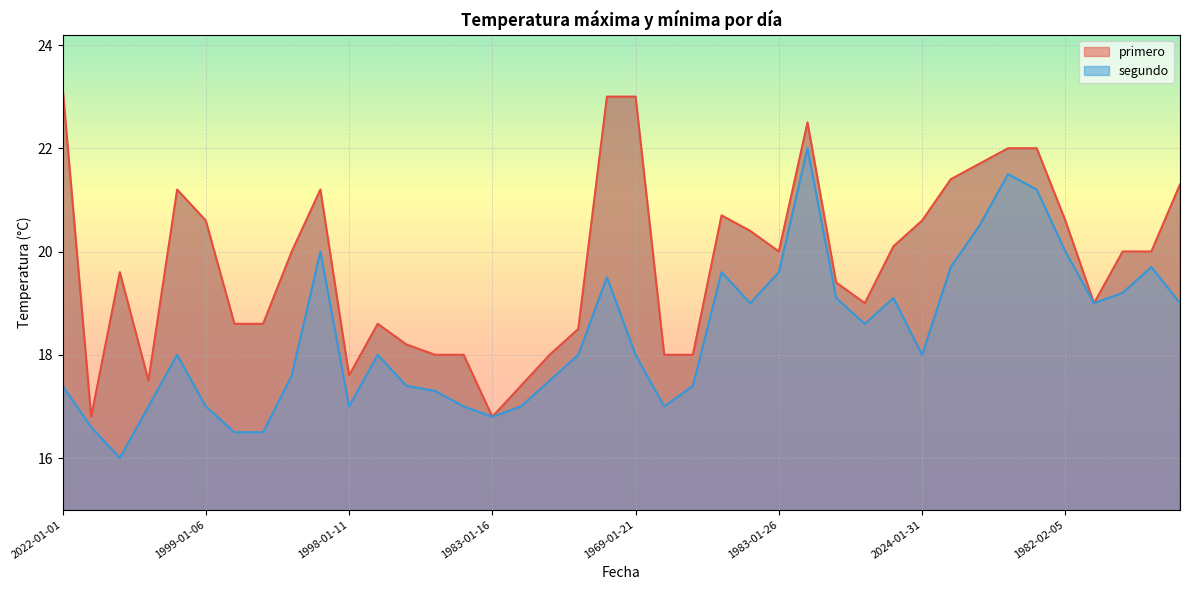

True or false: segundo and primero intersect in this chart.

False